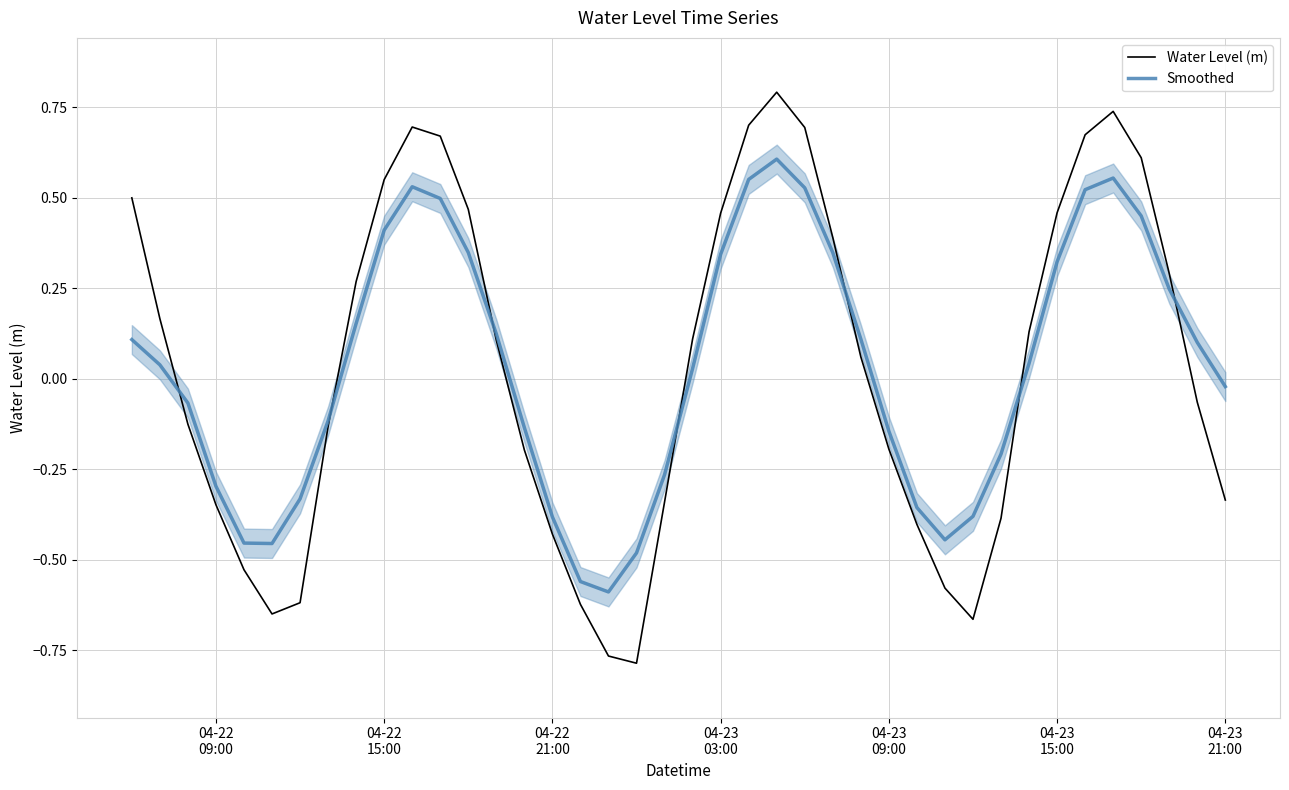

What is the sum of all Smoothed values?

1.3